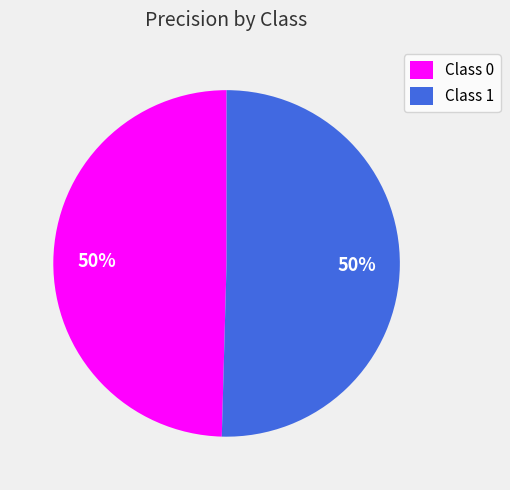

To the nearest percent, what is the combined percentage of Class 1 and Class 0?

100%